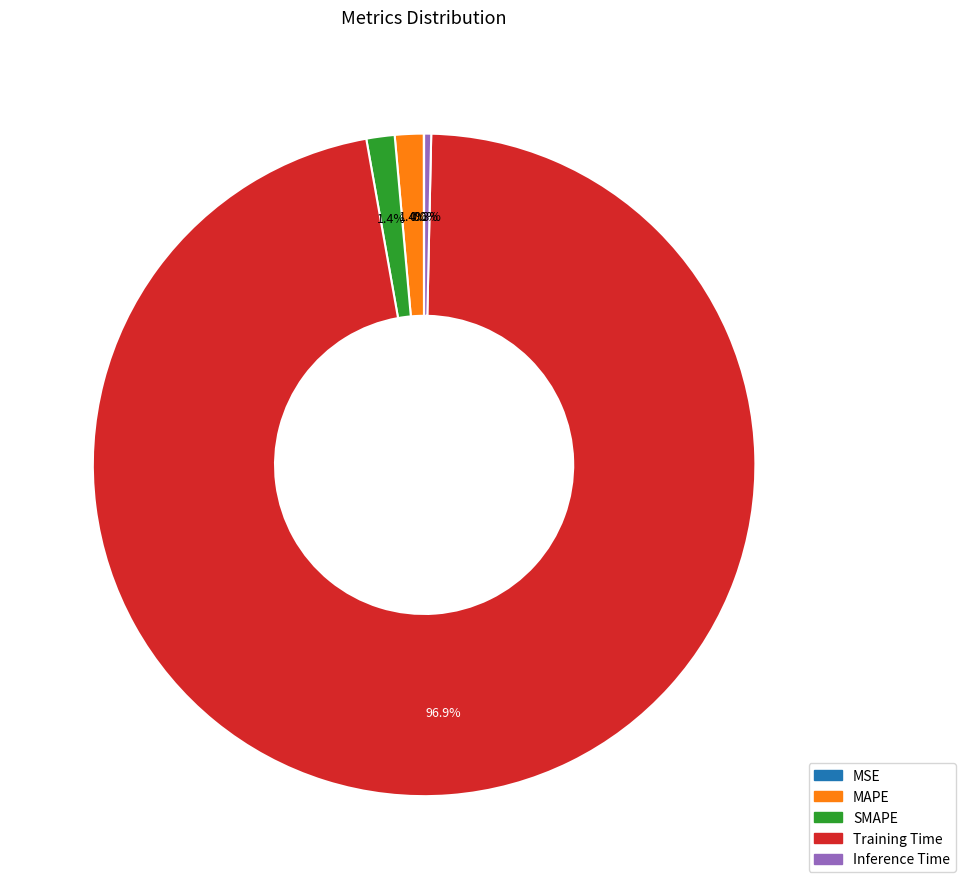

Which slice is the largest?

Training Time